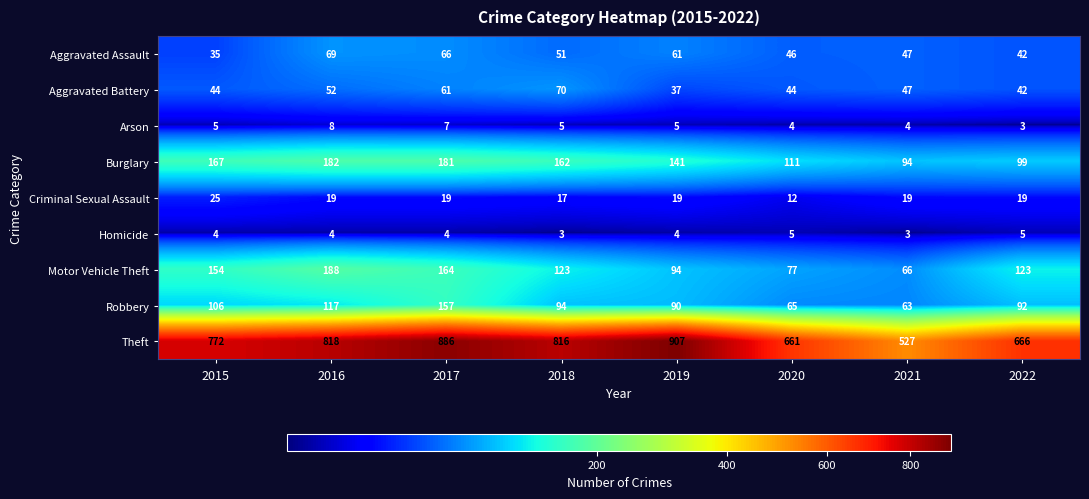

Is it true that Robbery equals 142 at 2015?

False